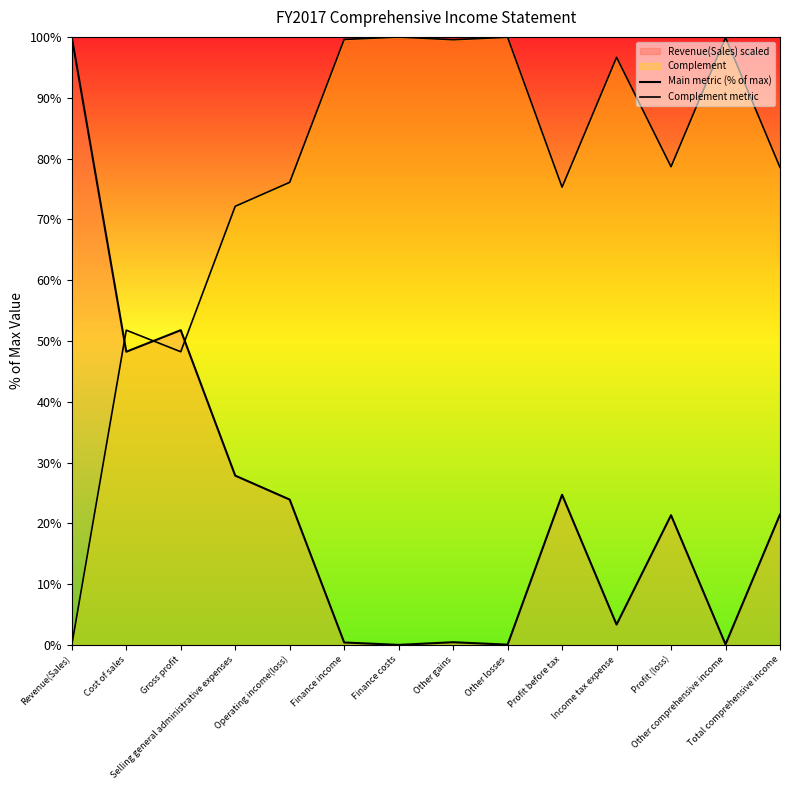

Reading left to right, extract all data points from this chart.

Main metric (% of max): Revenue(Sales)=100.0	Cost of sales=48.2	Gross profit=51.8	Selling general administrative expenses=27.9	Operating income(loss)=23.9	Finance income=0.4	Finance costs=0.0	Other gains=0.5	Other losses=0.1	Profit before tax=24.7	Income tax expense=3.4	Profit (loss)=21.3	Other comprehensive income=0.1	Total comprehensive income=21.5
Complement metric: Revenue(Sales)=0.0	Cost of sales=51.8	Gross profit=48.2	Selling general administrative expenses=72.1	Operating income(loss)=76.1	Finance income=99.6	Finance costs=100.0	Other gains=99.5	Other losses=99.9	Profit before tax=75.3	Income tax expense=96.6	Profit (loss)=78.7	Other comprehensive income=99.9	Total comprehensive income=78.5